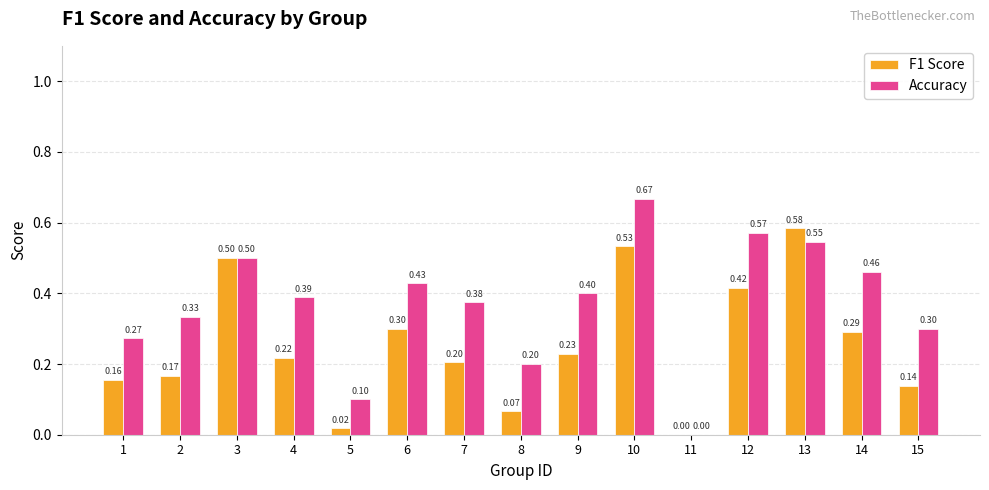

Which series changed the most between 11 and 15?

Accuracy